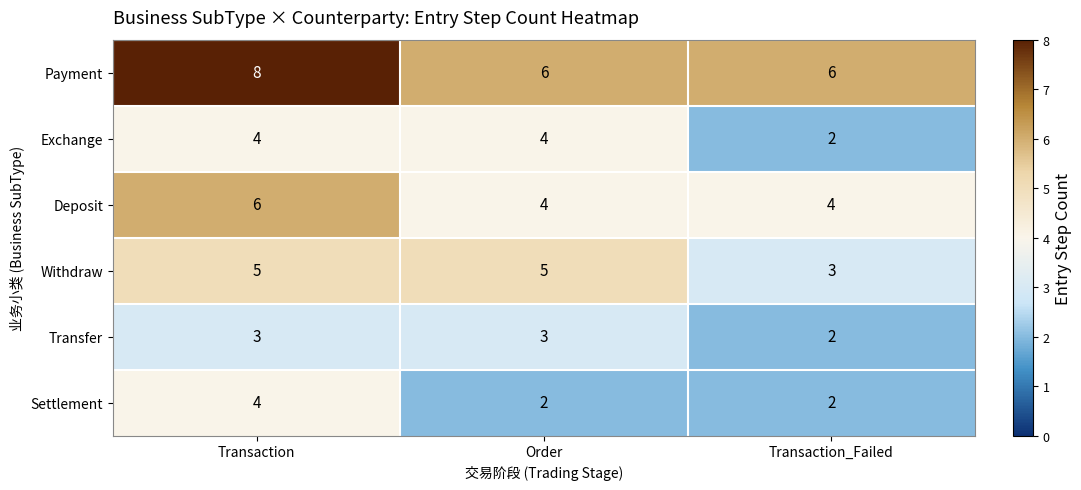

What value does the Deposit series have at Transaction?

6